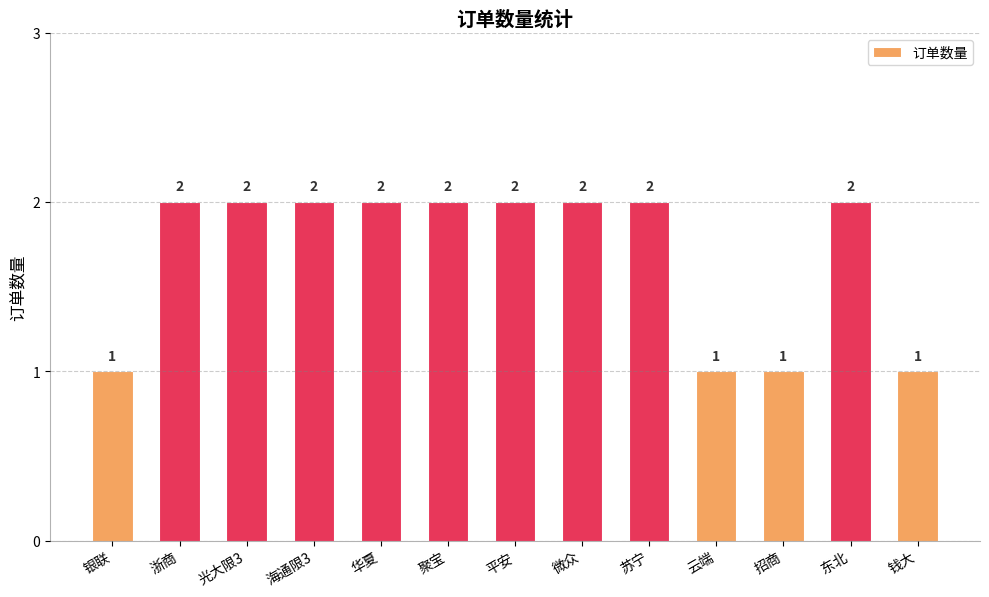

What is the ratio of the value at 东北 to the value at 聚宝?

1.0